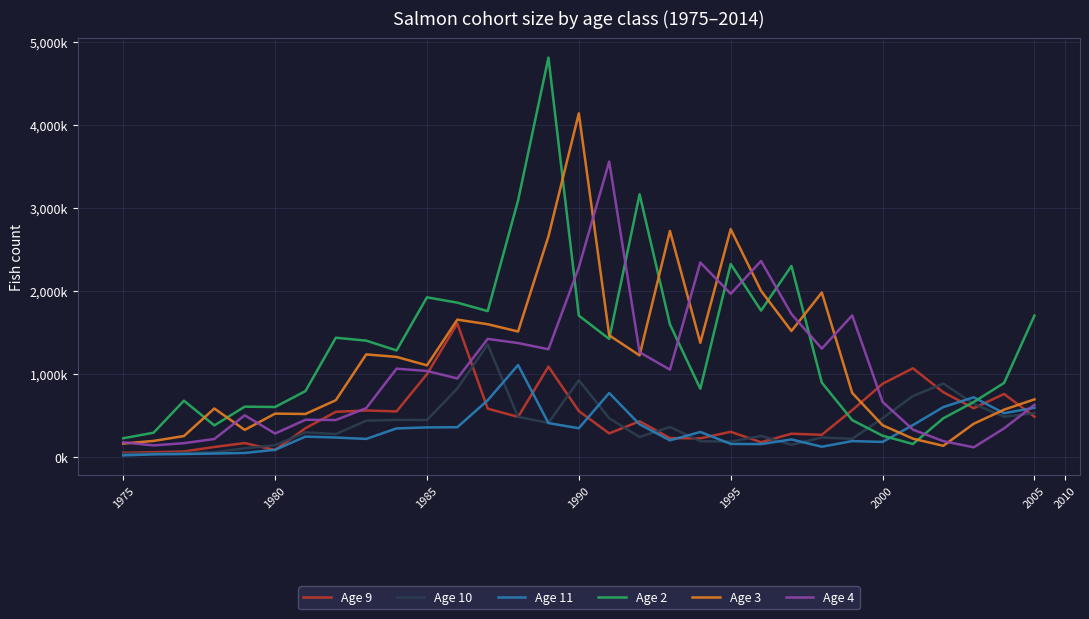

Is this an area chart (filled region under the line)?

No